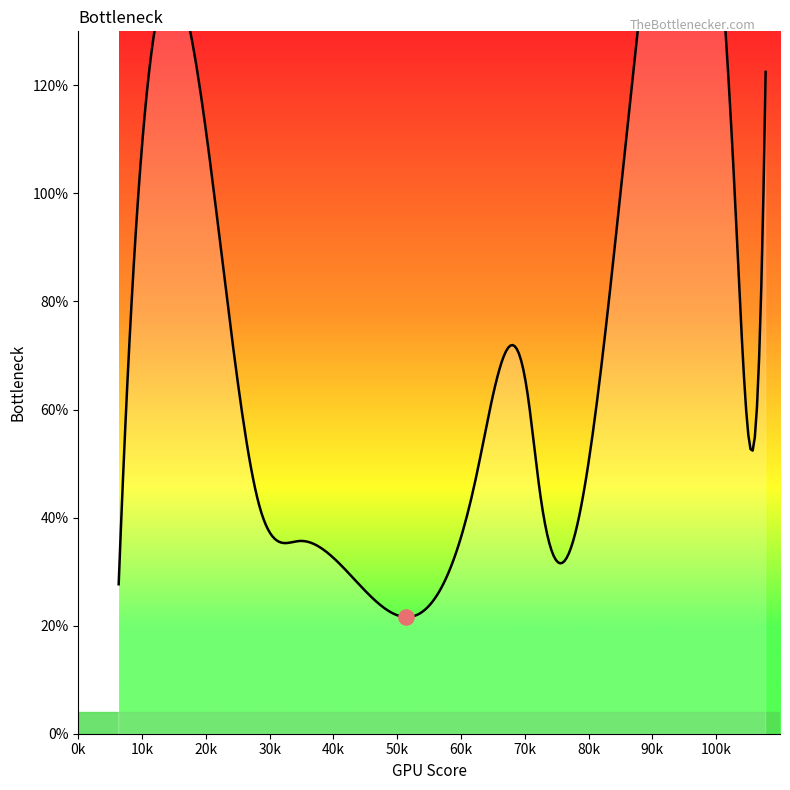

What is the ratio of the value at 22.0 to the value at 70.33333333333333?

1.5